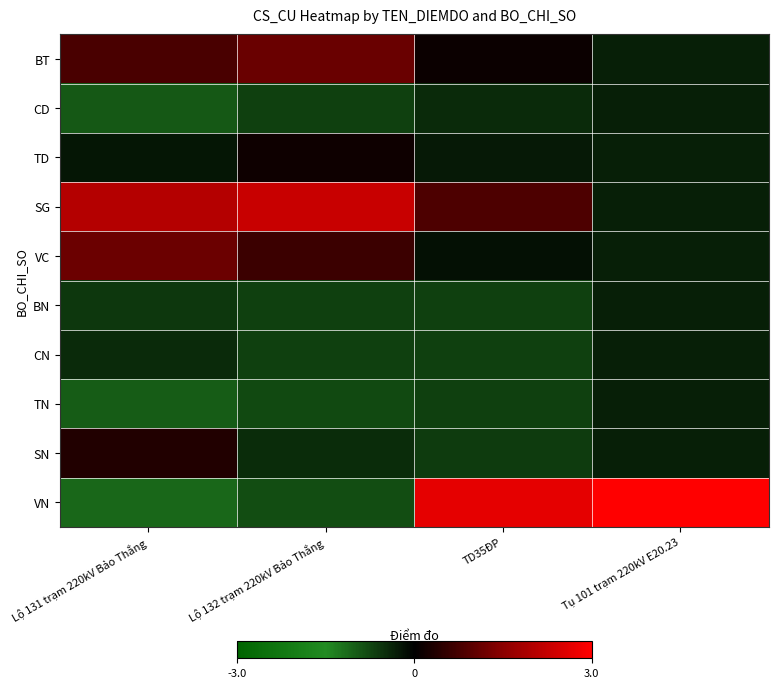

Which has a higher value, Lộ 132 trạm 220kV Bảo Thắng or Tụ 101 trạm 220kV E20.23?

Lộ 132 trạm 220kV Bảo Thắng